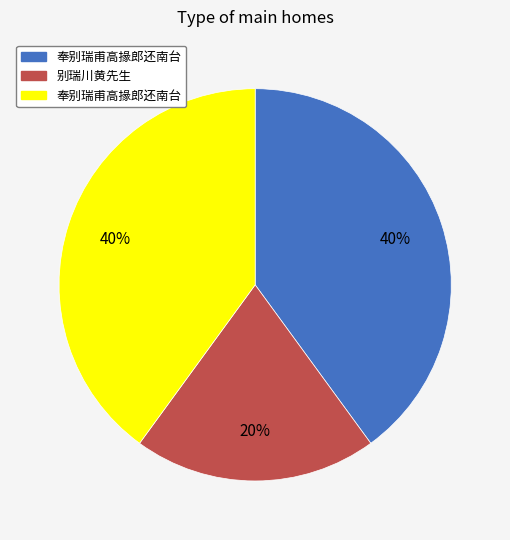

To the nearest percent, what is the difference between the largest and smallest slice percentages?

20%